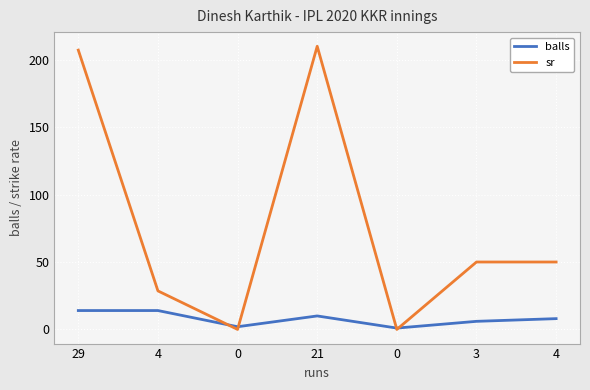

At which category does sr reach its first local peak?

21